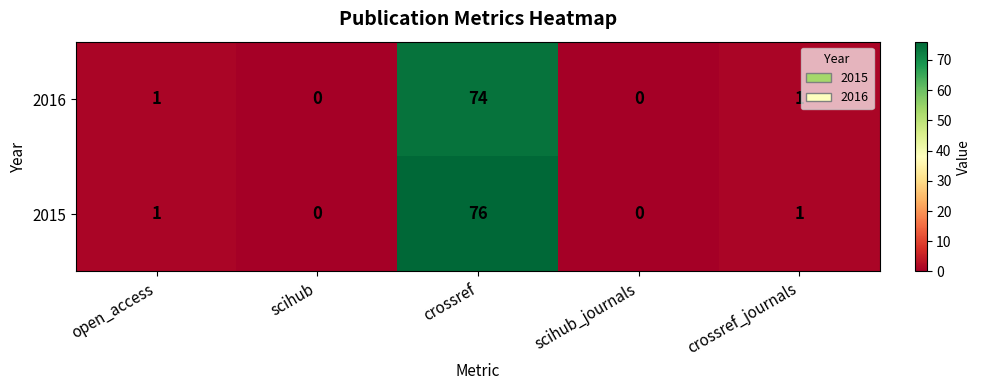

How many series are shown in this chart?

2